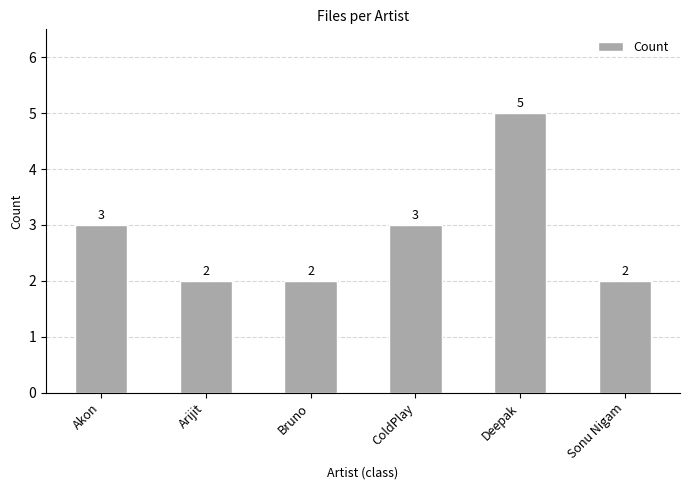

Reading right to left, extract all data points from this chart.

Sonu Nigam=2	Deepak=5	ColdPlay=3	Bruno=2	Arijit=2	Akon=3